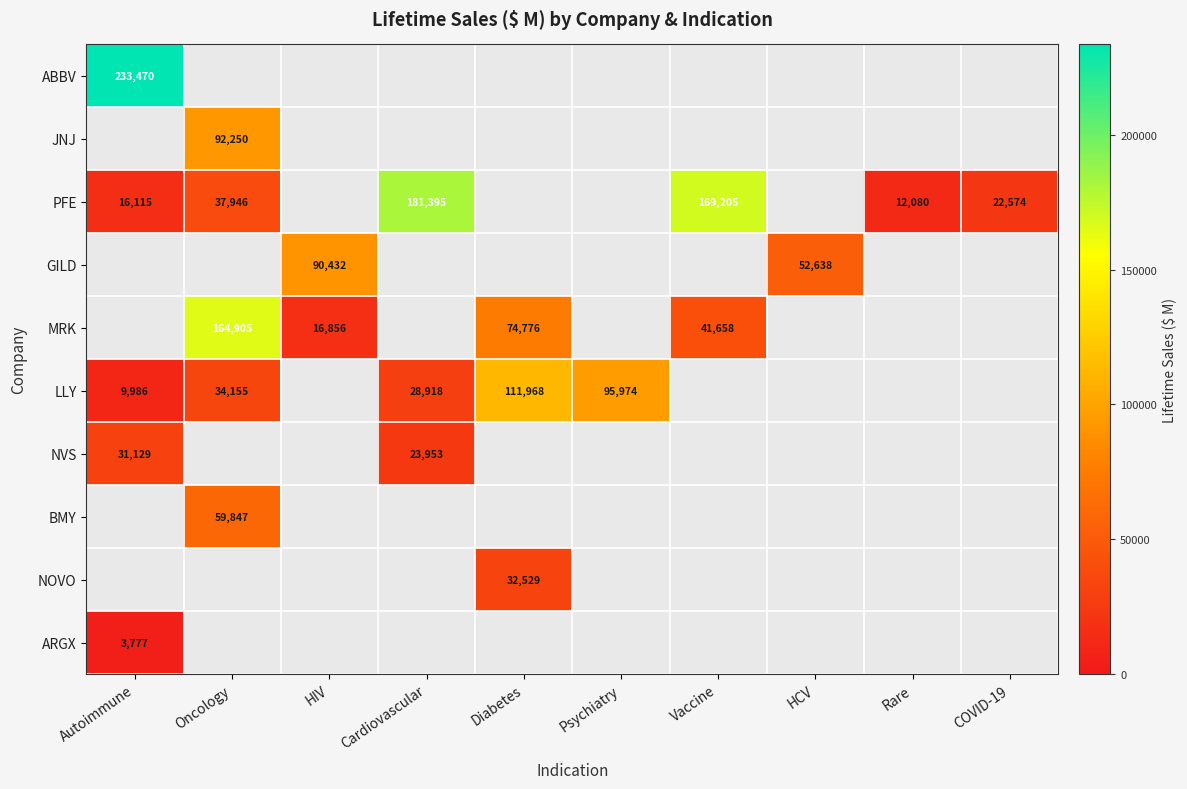

Is it true that LLY equals 28918 at Cardiovascular?

True